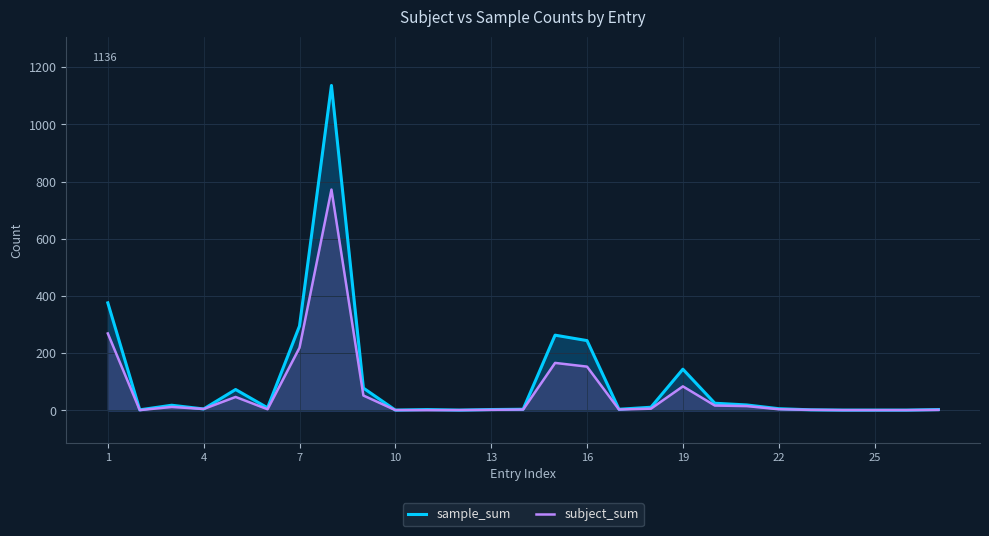

At which label is sample_sum closest to 568?

1